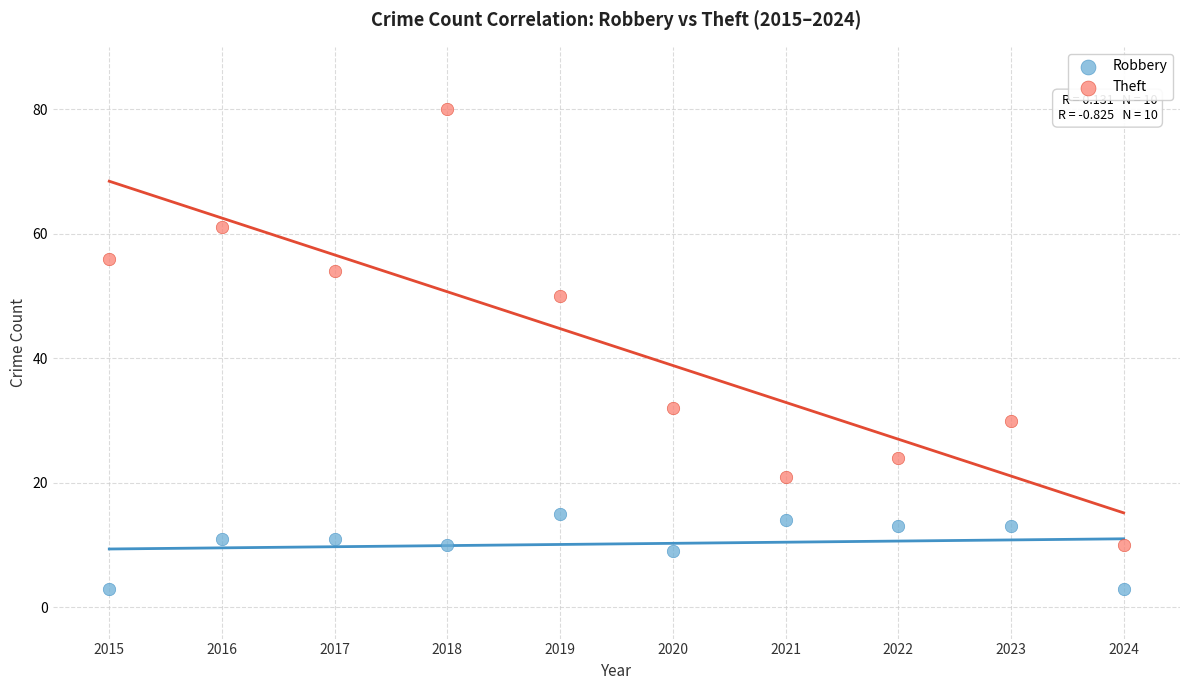

Which series contains the lowest Y value?

Robbery